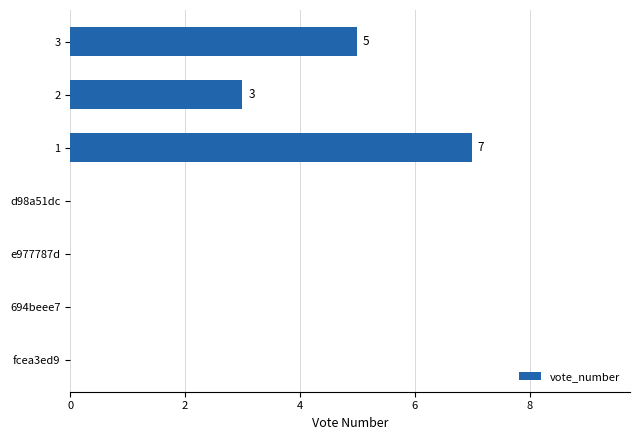

Reading top to bottom, list all the values displayed in this chart.

3=5	2=3	1=7	d98a51dc=0	e977787d=0	694beee7=0	fcea3ed9=0